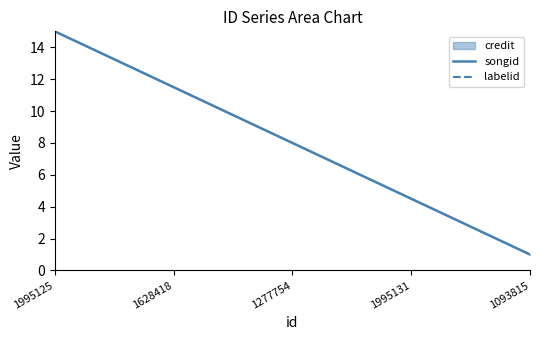

True or false: the data shows 2.4 at 1628418.

False